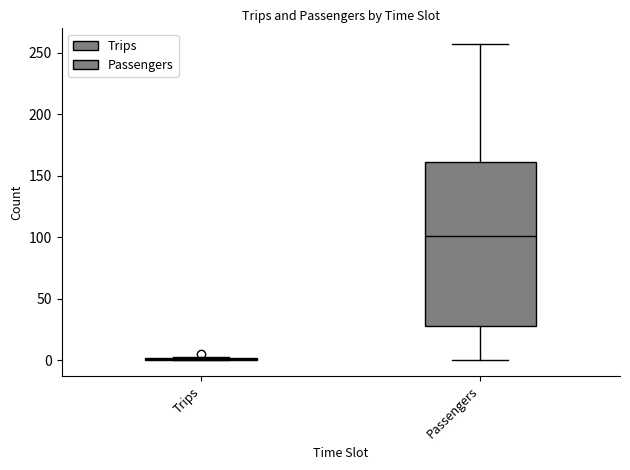

Reading left to right, transcribe this box plot: for each box, give where its median line is, the range the box spans, and where its two whiskers end, as read against the y-axis. The values are not printed on the chart, so give them approximately, as read against the axis.

Trips: box collapsed to a line at 0, whiskers 0 to 5
Passengers: median 100, box 30 to 160, whiskers 0 to 255